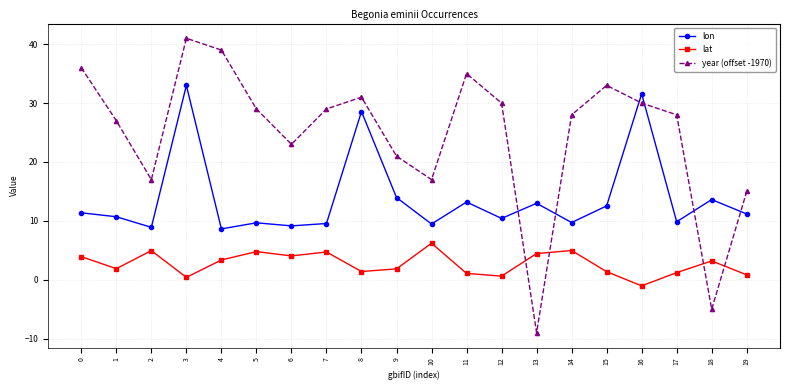

Is it true that lat equals 1.2 at 17?

True